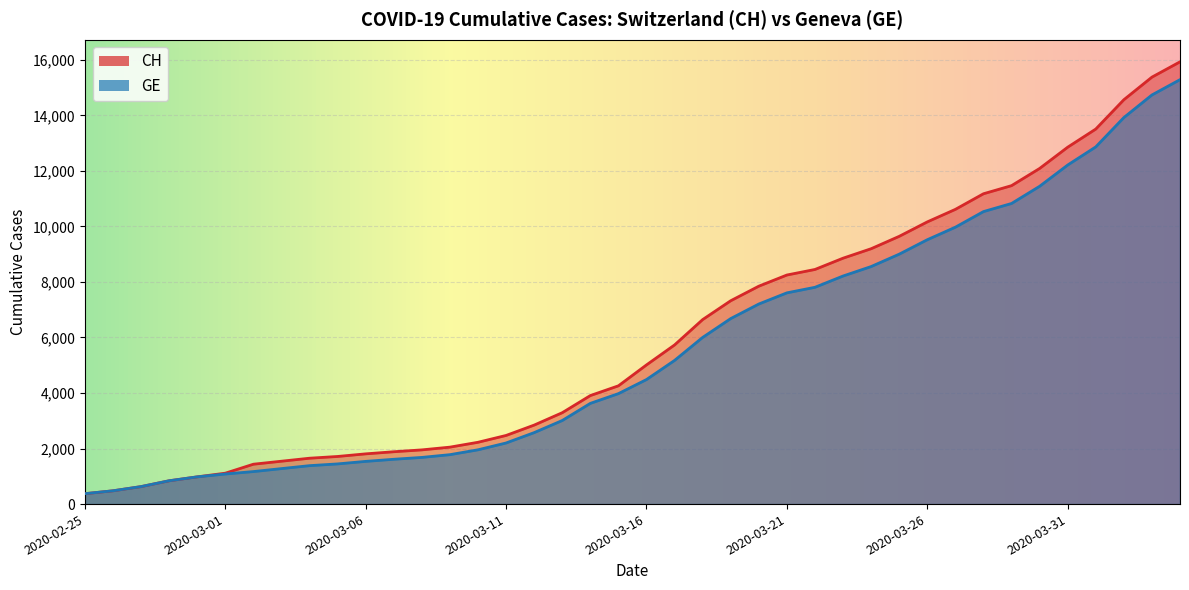

Between 2020-03-01 and 2020-03-07, which series saw the biggest shift?

CH